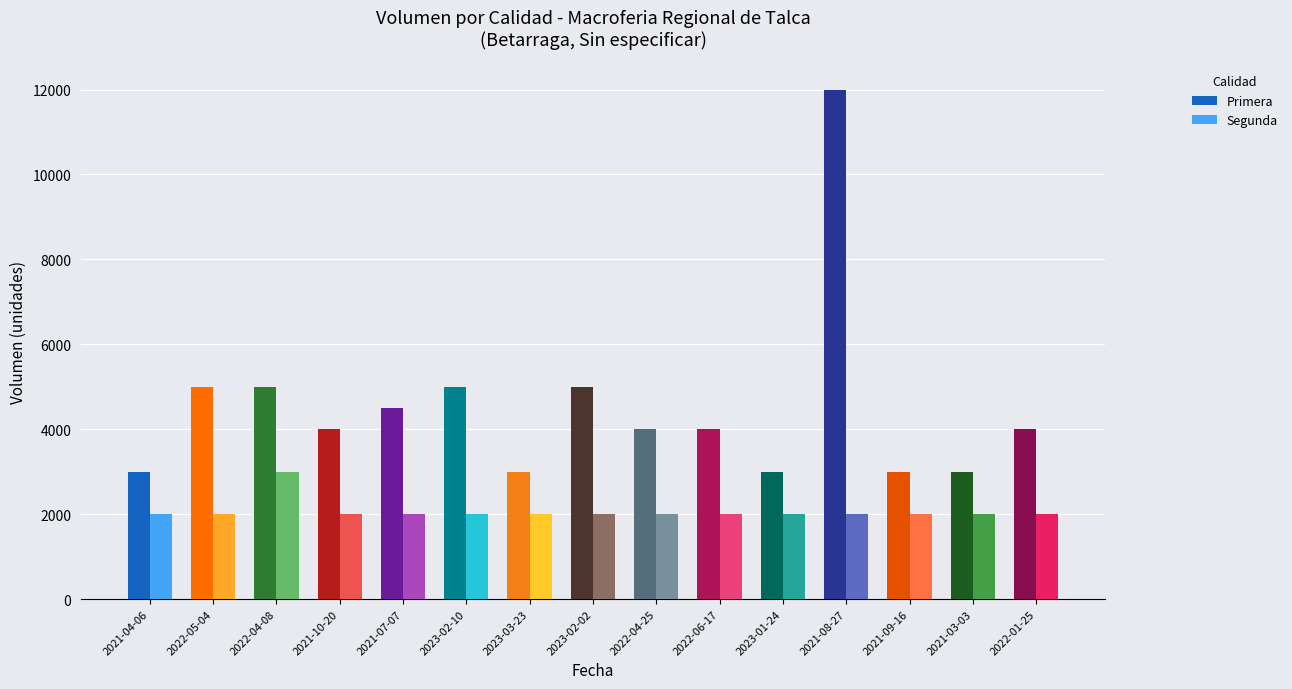

Does the chart contain stacked bars?

No